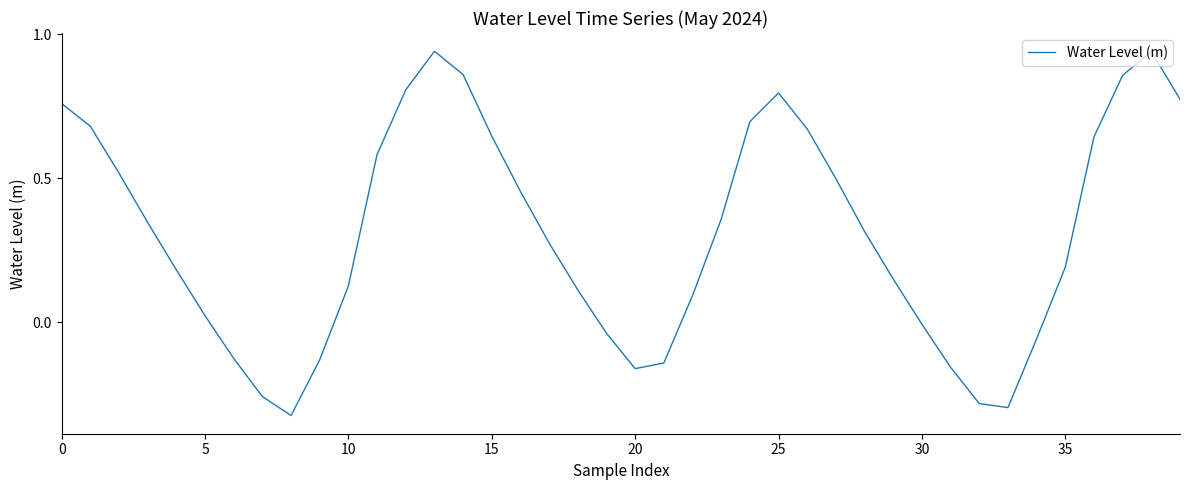

What is the difference between the maximum and minimum values?

1.3